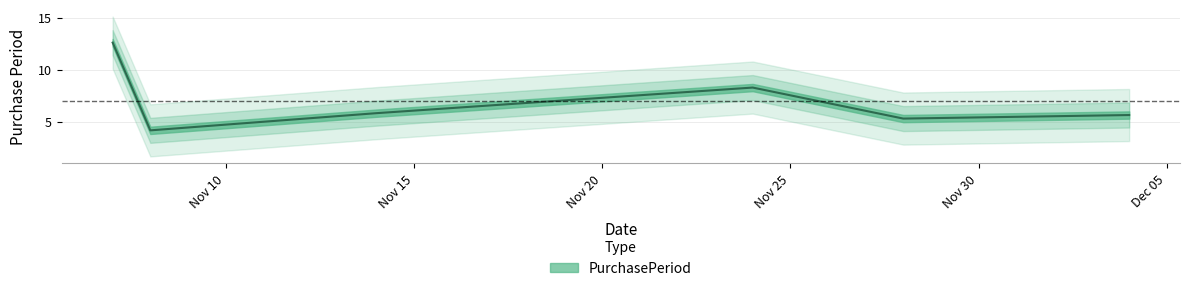

What is the greatest value displayed?

15